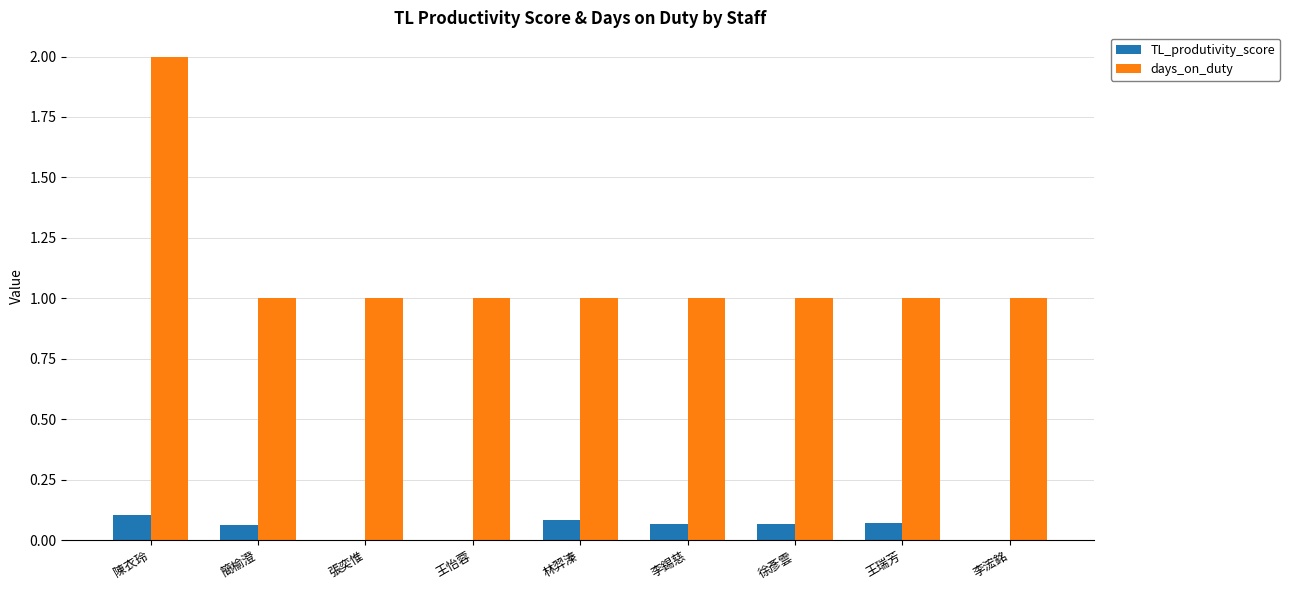

How many series are shown in this chart?

2